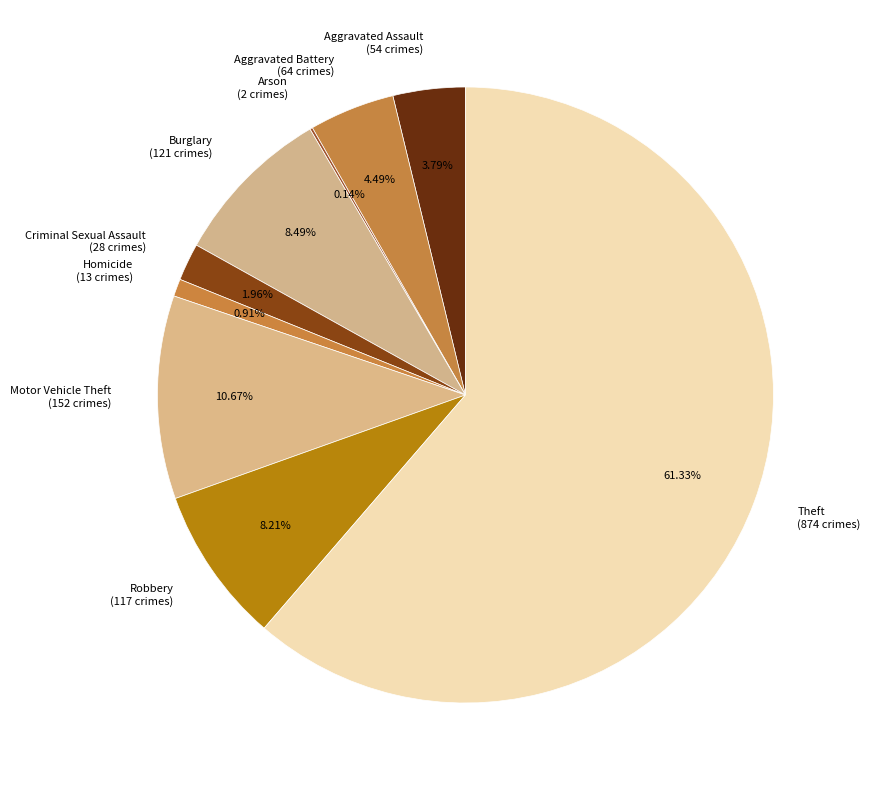

What percentage do Burglary and Aggravated Assault together represent?

12.3%